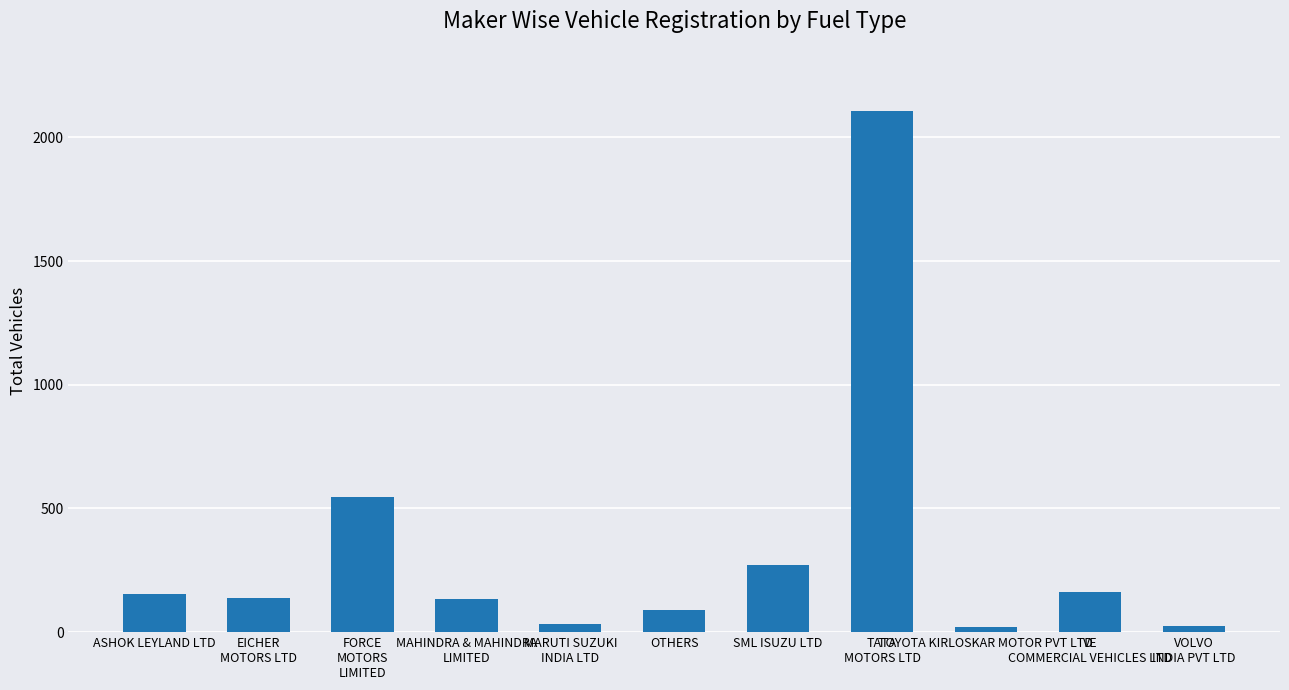

What is the change in value from TATA
MOTORS LTD to VE
COMMERCIAL VEHICLES LTD?

-1941